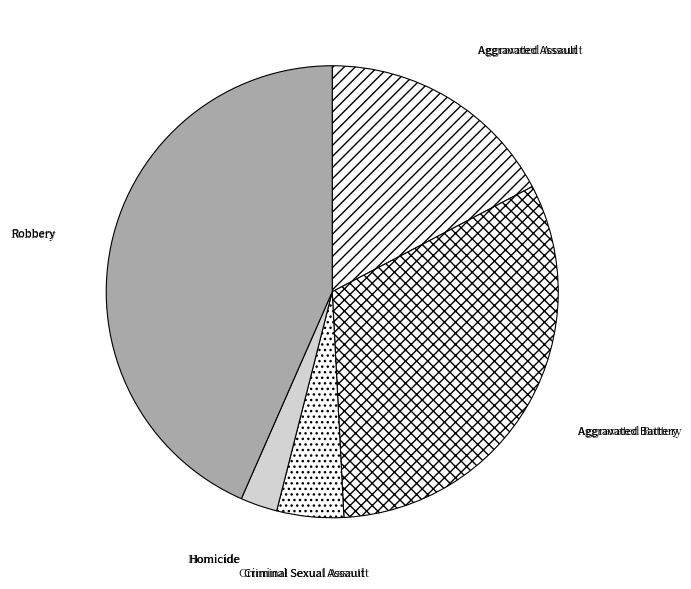

Which has a higher value, Aggravated Battery or Aggravated Assault?

Aggravated Battery